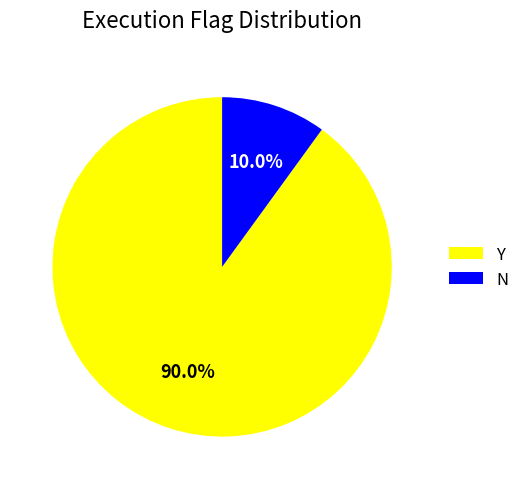

Is there any slice that represents more than half of the pie?

Yes